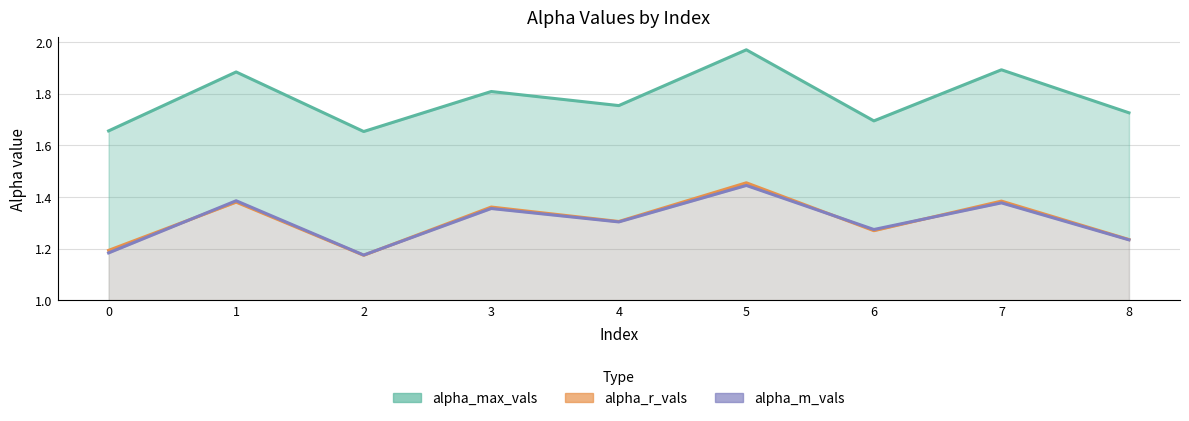

True or false: alpha_max_vals and alpha_m_vals cross at least once.

False